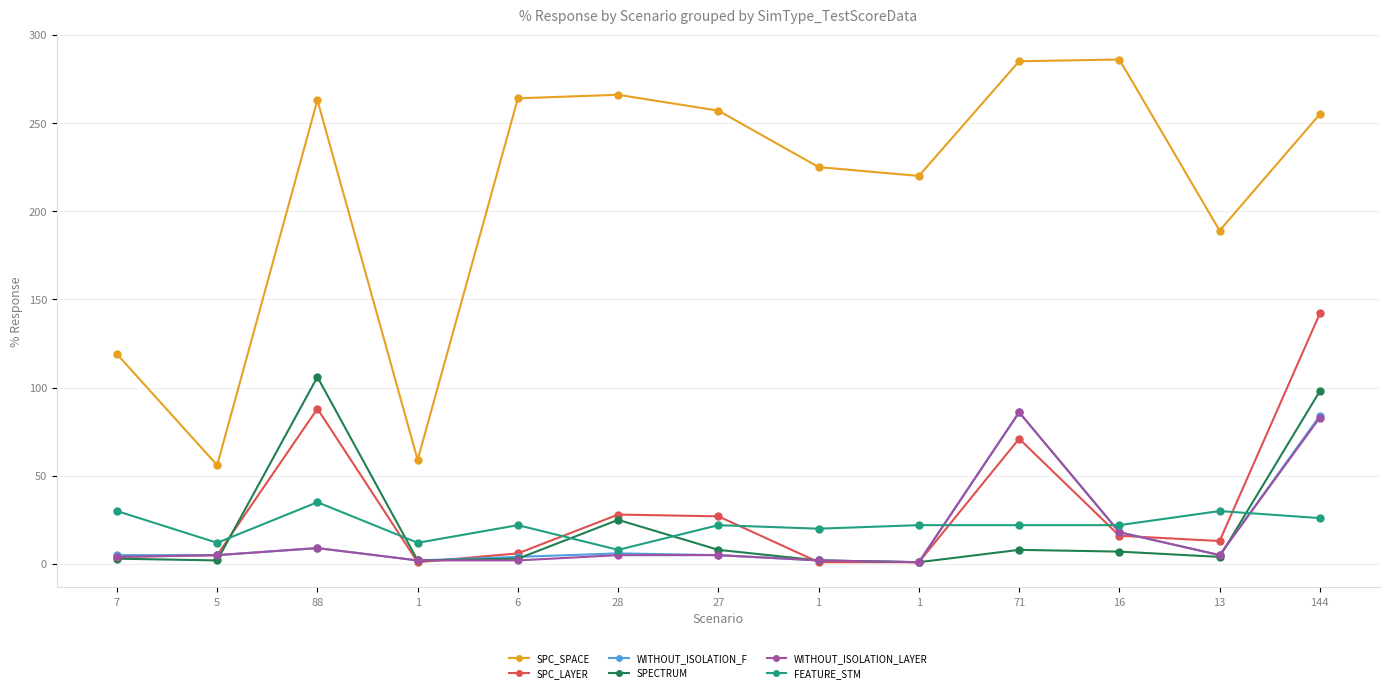

At which category does WITHOUT_ISOLATION_LAYER reach its first local valley?

1